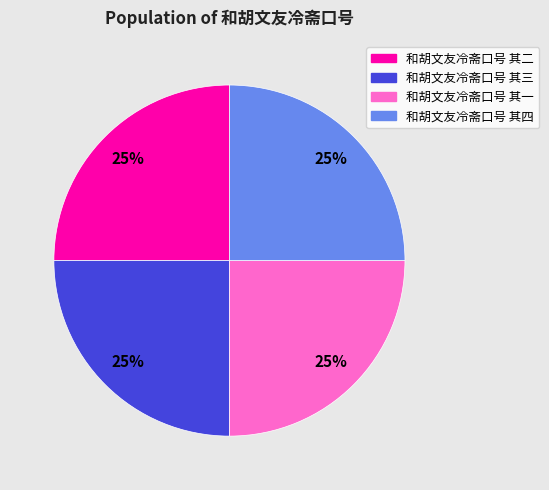

What is the ratio of the value at 和胡文友冷斋口号 其一 to the value at 和胡文友冷斋口号 其三?

1.0